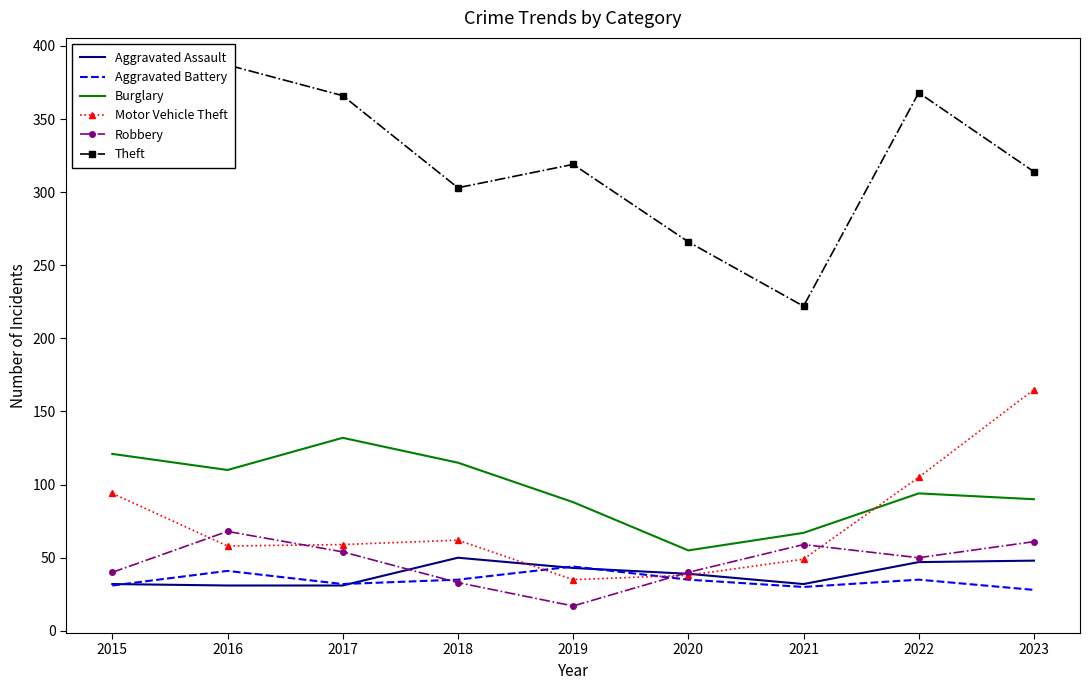

What is the average value of the Aggravated Battery series?

35